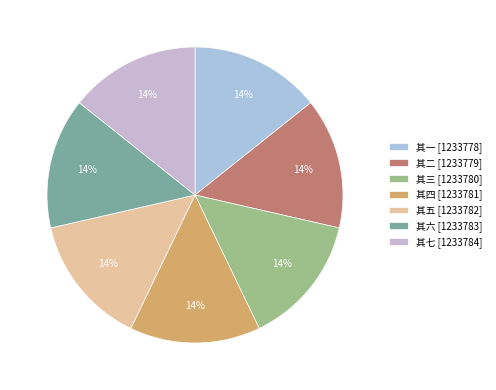

How many segments does this pie chart have?

7